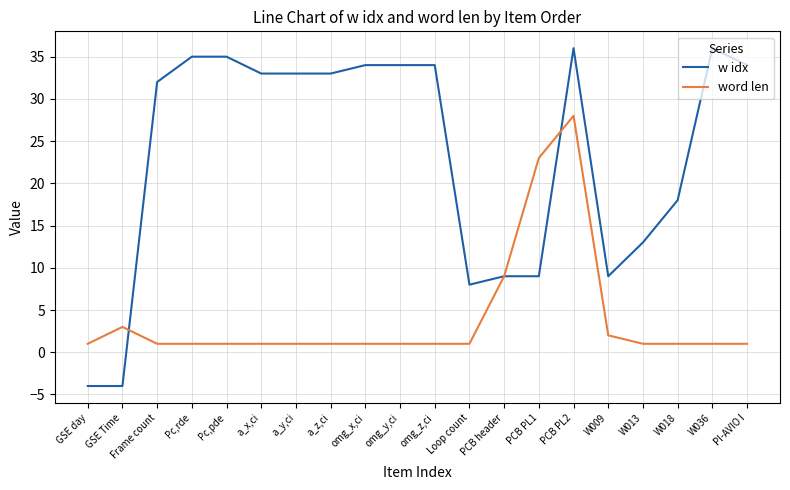

Which series ends up on top after the final intersection of w idx and word len?

w idx